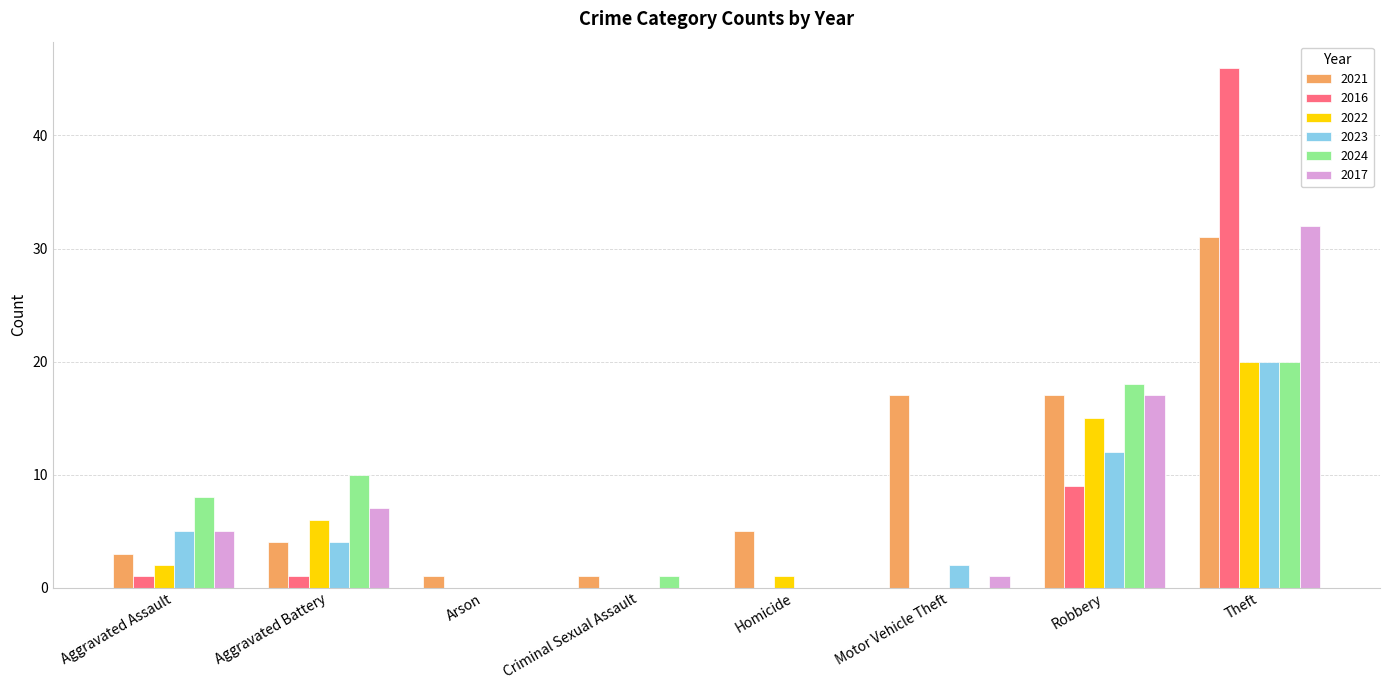

Which series has the largest total across all categories?

2021